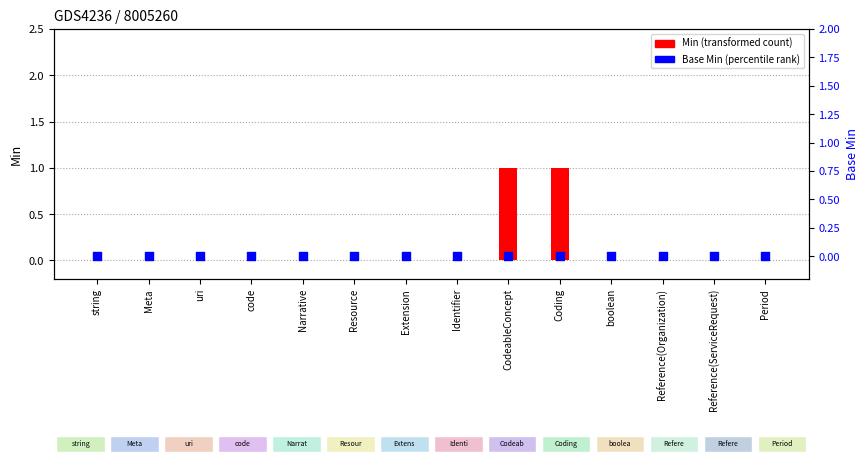

At which category is the sum across all series the highest?

CodeableConcept